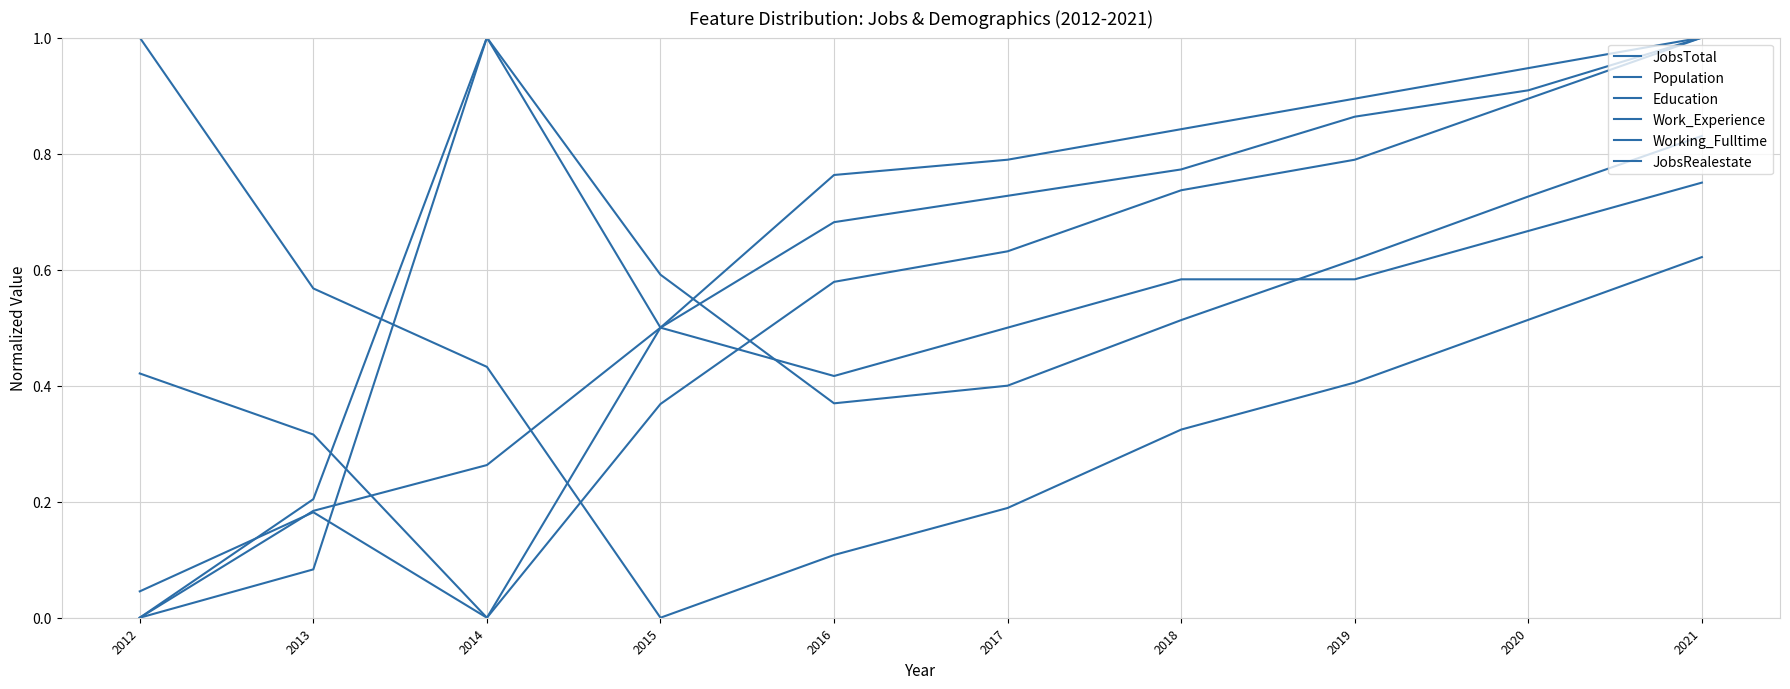

The JobsTotal series shows 0.3 at 2017. True or false?

False